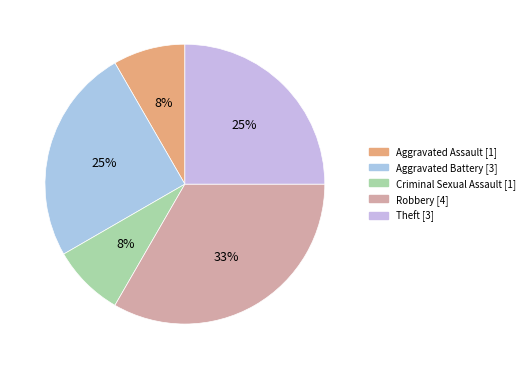

What percentage is the Robbery slice, to the nearest percent?

33%